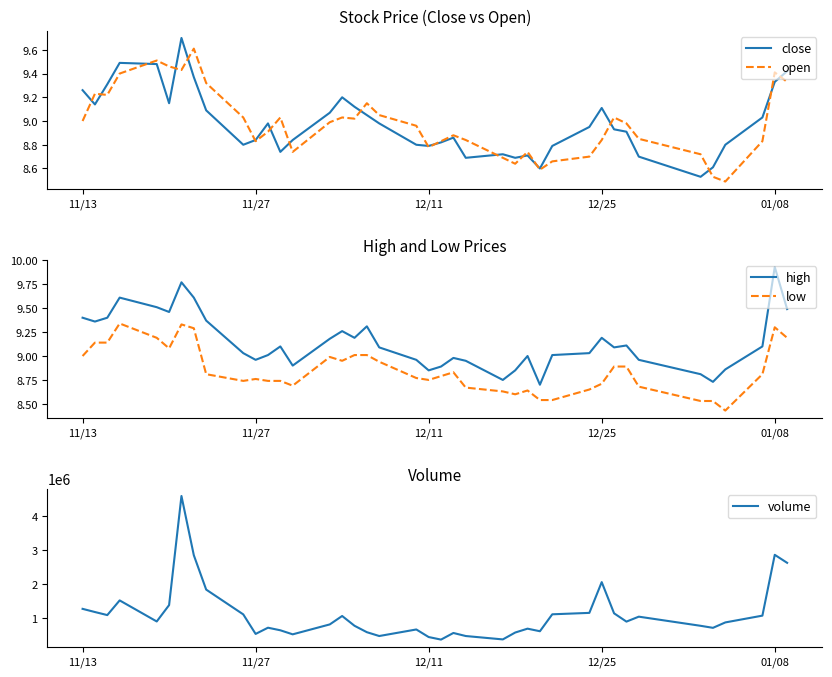

What is the difference between the maximum and minimum values in the volume series?

4209510